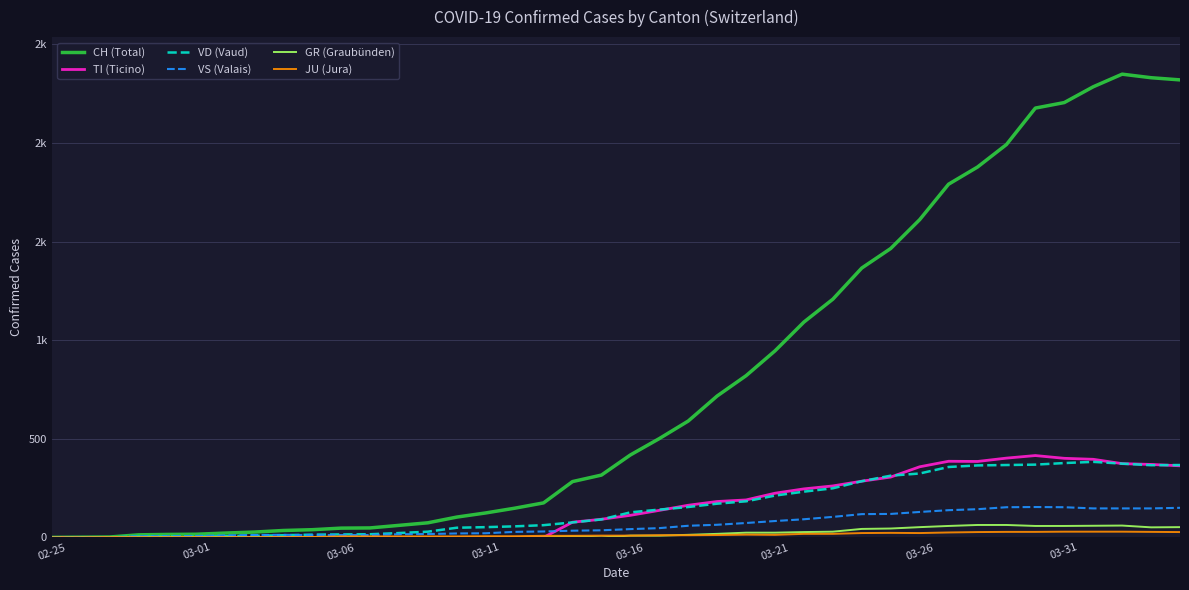

What are all the series names shown in the legend?

CH (Total), TI (Ticino), VD (Vaud), VS (Valais), GR (Graubünden), JU (Jura)